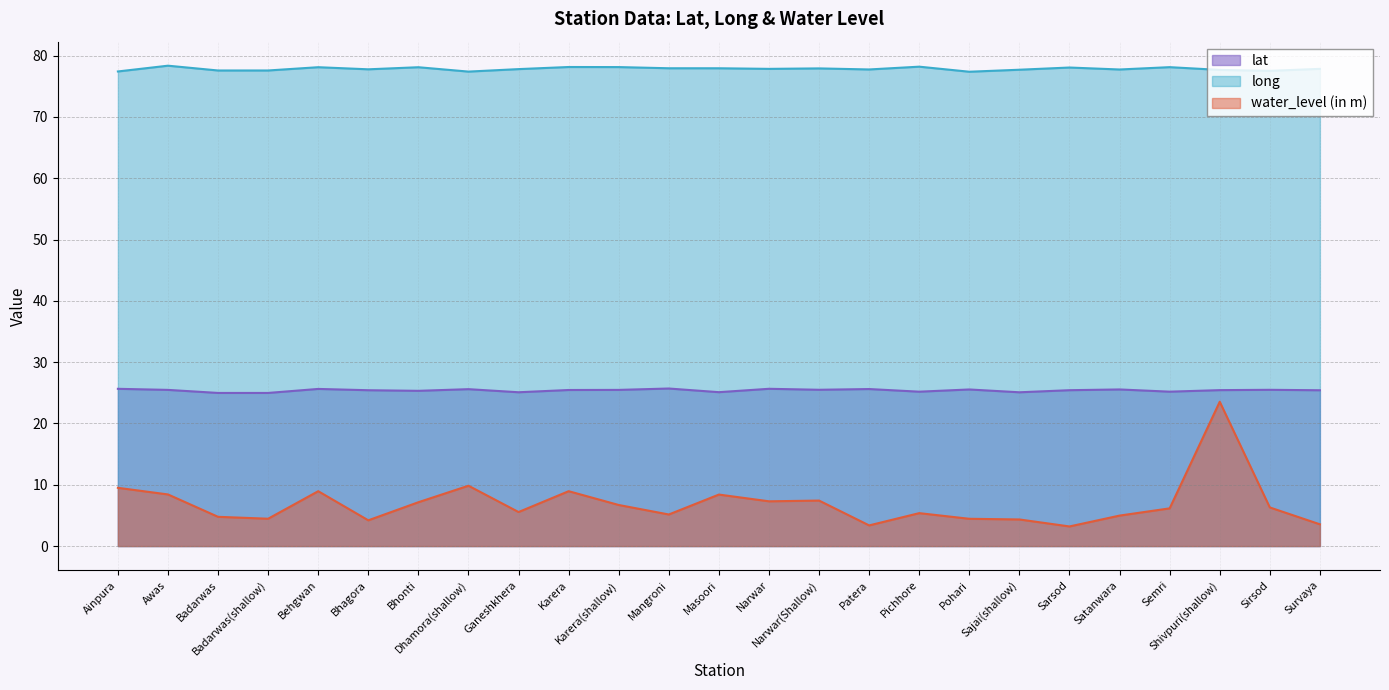

How many distinct data groups are displayed?

3